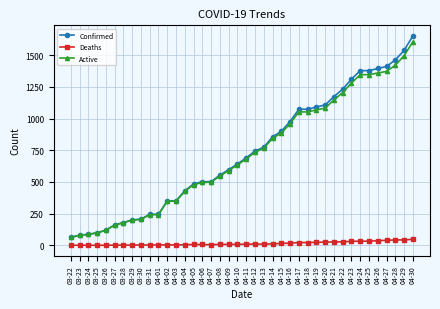

True or false: Deaths and Confirmed cross at least once.

False